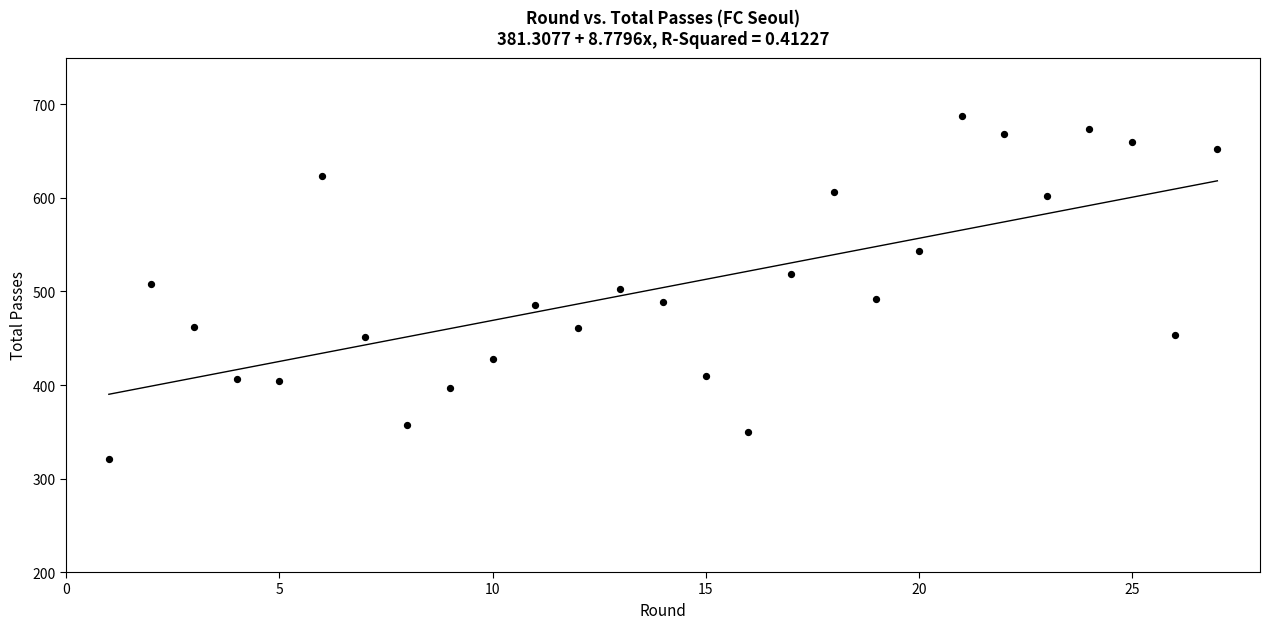

What is the range of Y values (max minus min)?

367